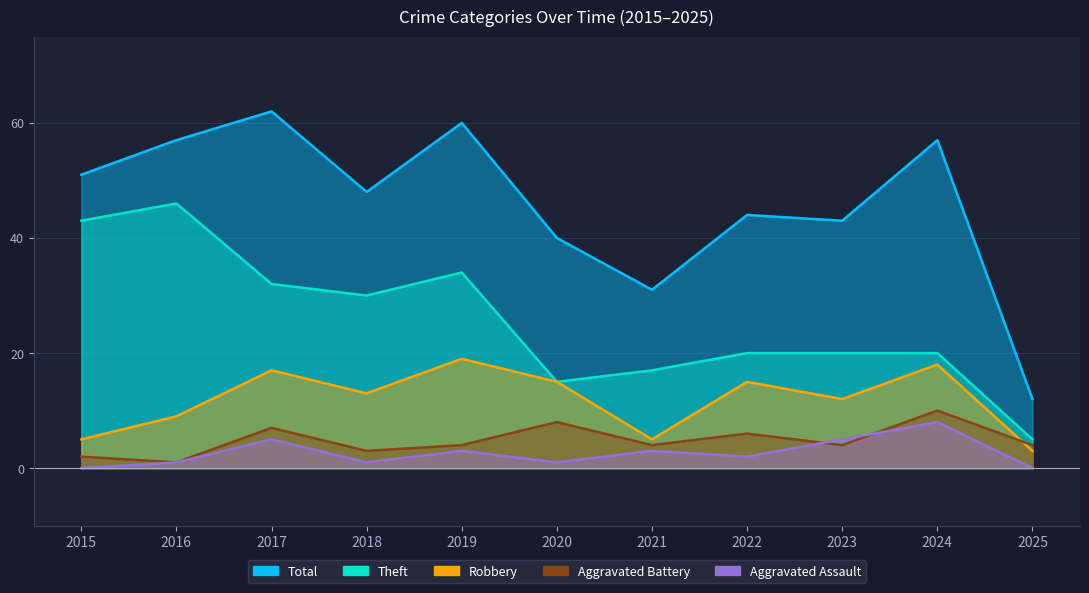

Does the chart display data point markers on the line(s)?

No